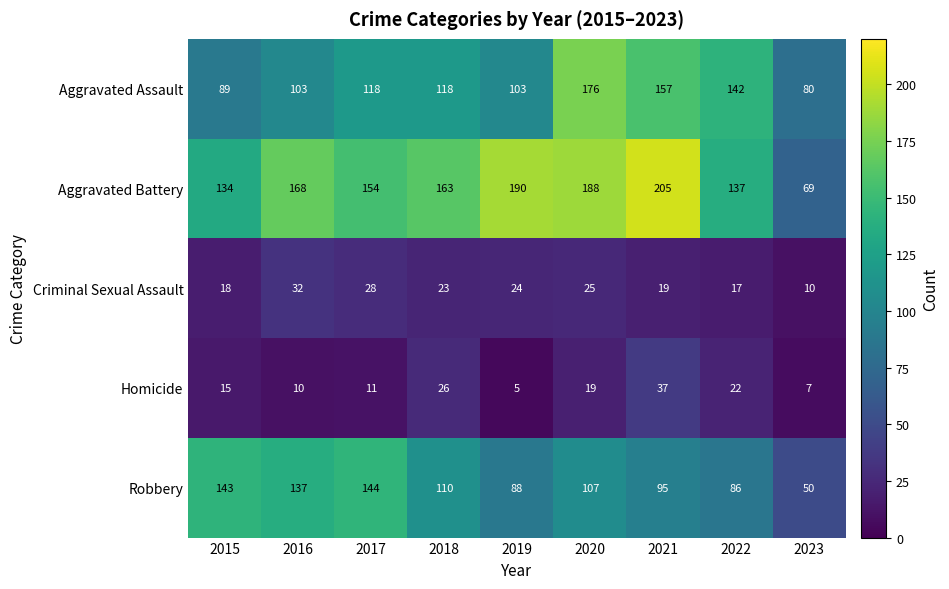

At 2020, list the series in order from smallest to largest.

Homicide, Criminal Sexual Assault, Robbery, Aggravated Assault, Aggravated Battery